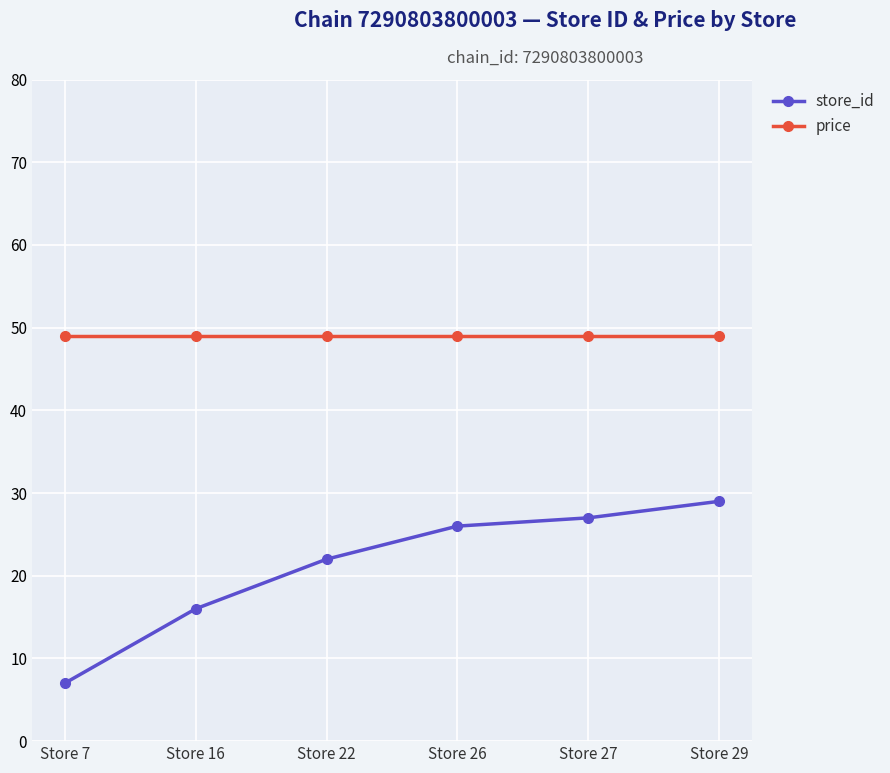

What is the difference between the highest and lowest values at Store 29?

20